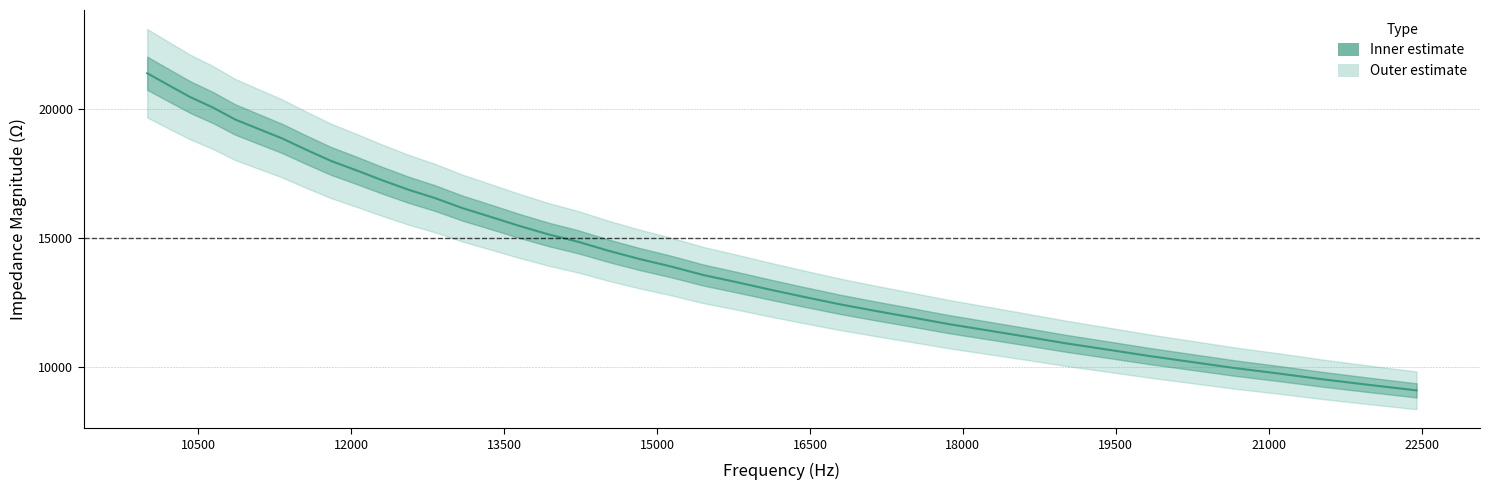

How many lines are shown in the chart?

1